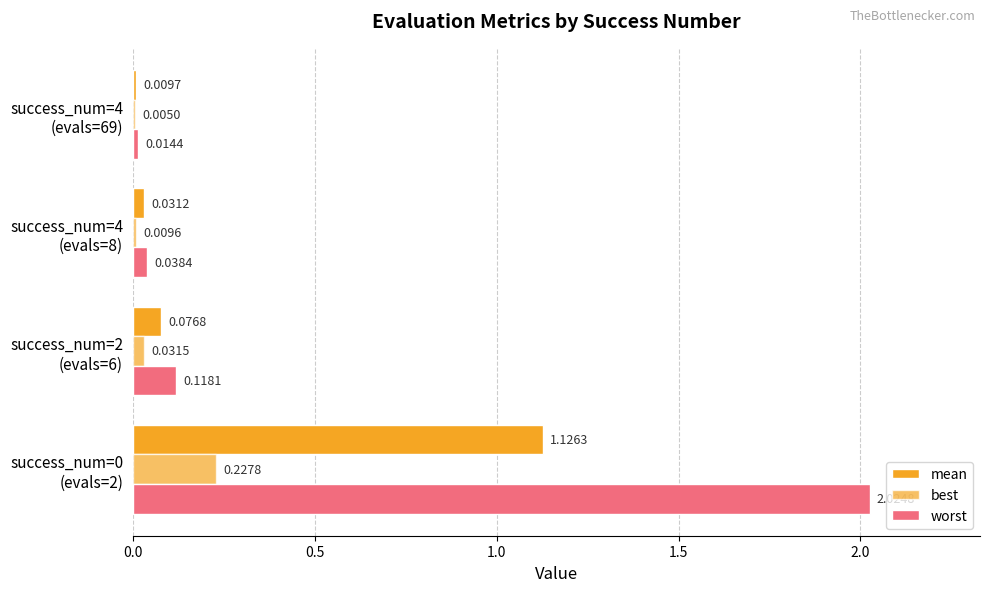

Count the number of data series in this chart.

3